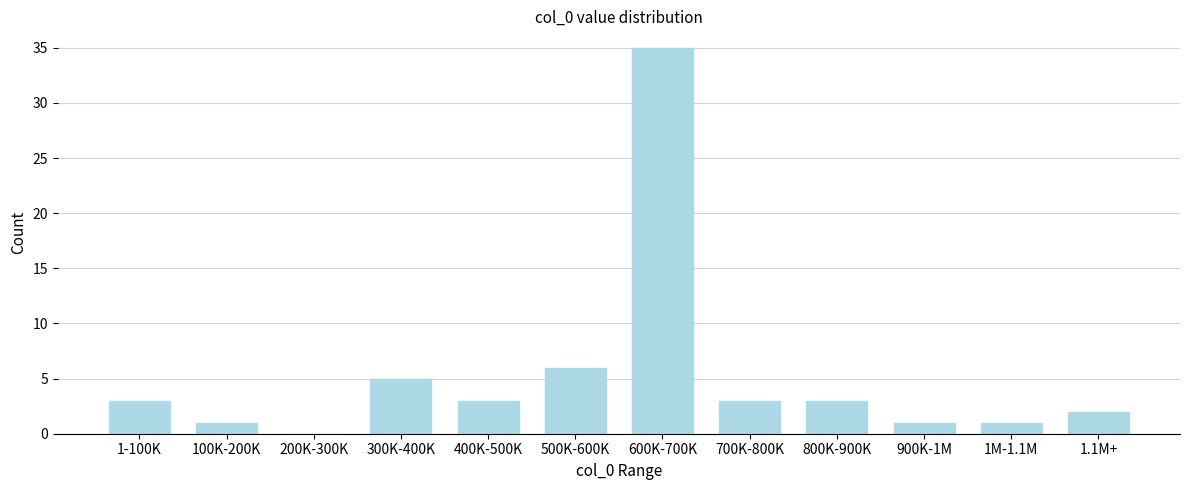

Reading left to right, list all the values displayed in this chart.

1-100K=3	100K-200K=1	200K-300K=0	300K-400K=5	400K-500K=3	500K-600K=6	600K-700K=35	700K-800K=3	800K-900K=3	900K-1M=1	1M-1.1M=1	1.1M+=2